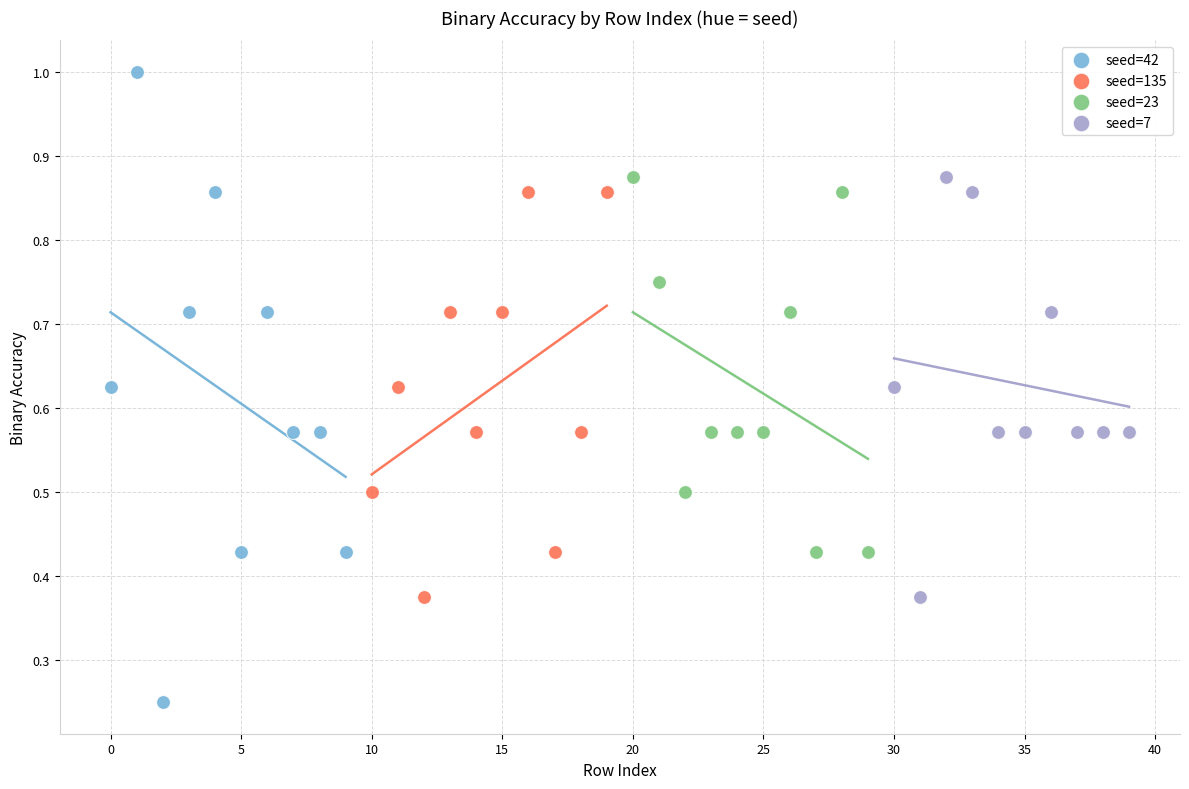

Which series has the largest Y range (max minus min)?

seed=42